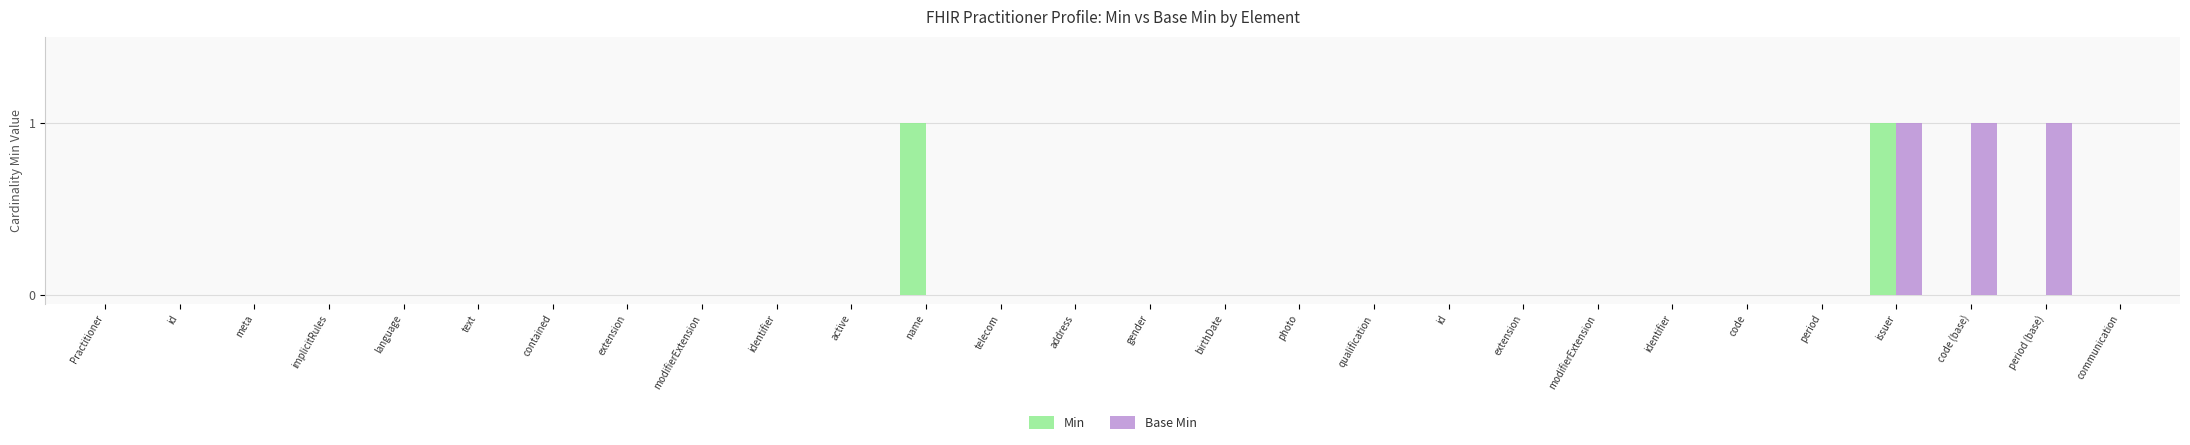

How many data points does each series have?

28